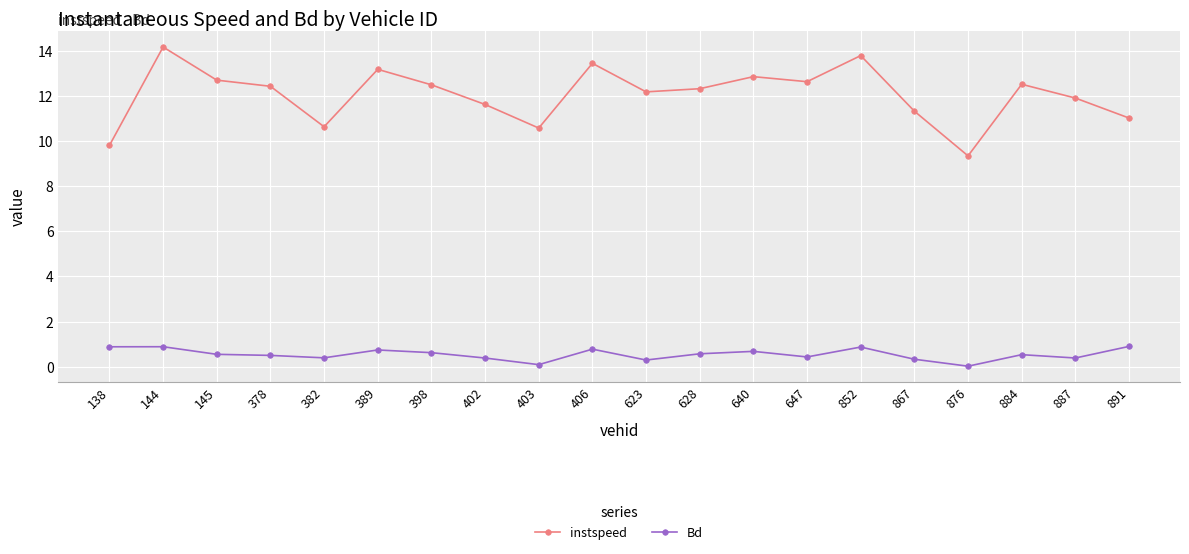

Which series has the widest spread of values?

instspeed